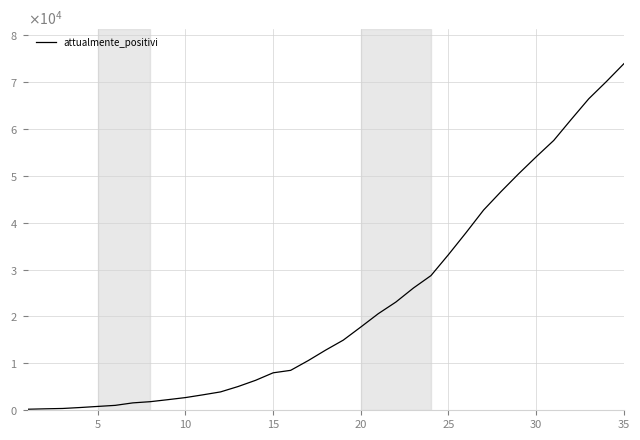

Does the chart display data point markers on the line(s)?

No